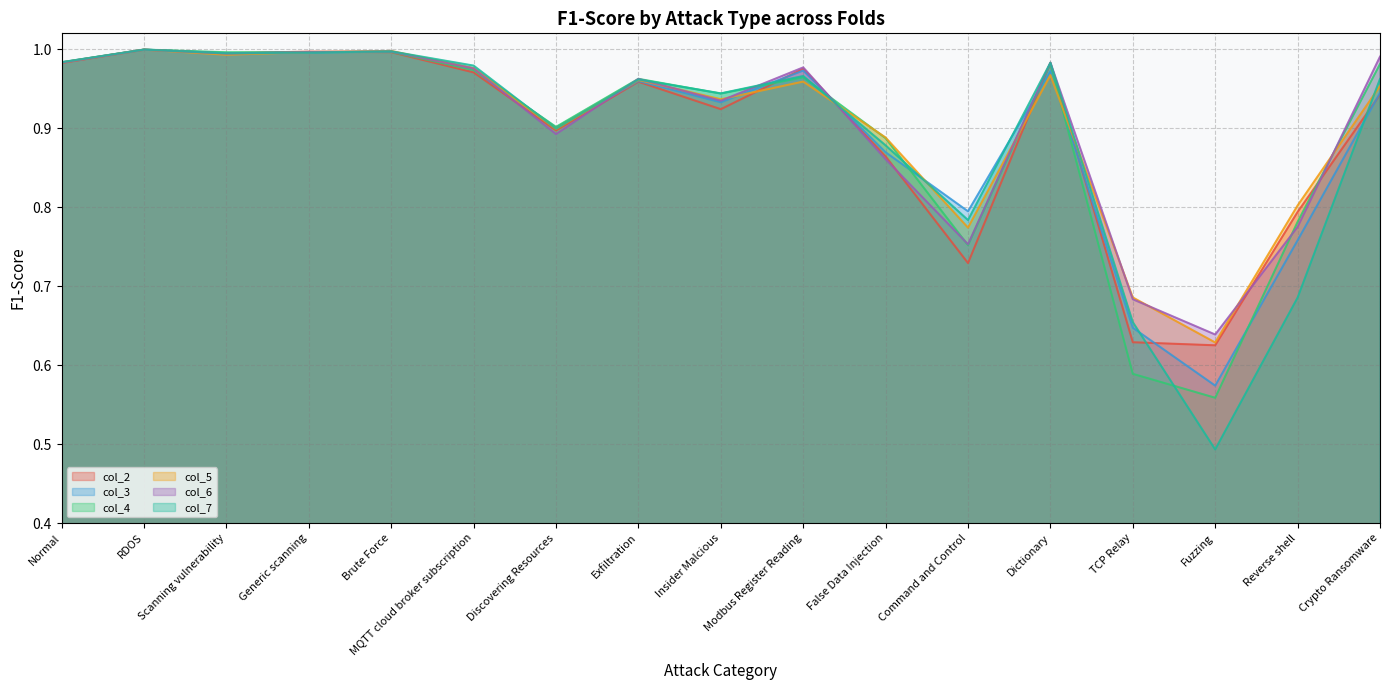

What position from the left is TCP Relay?

14